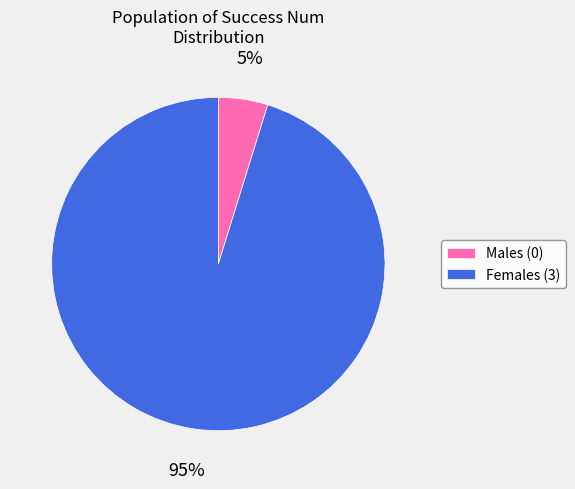

Is there a majority slice in this chart?

Yes